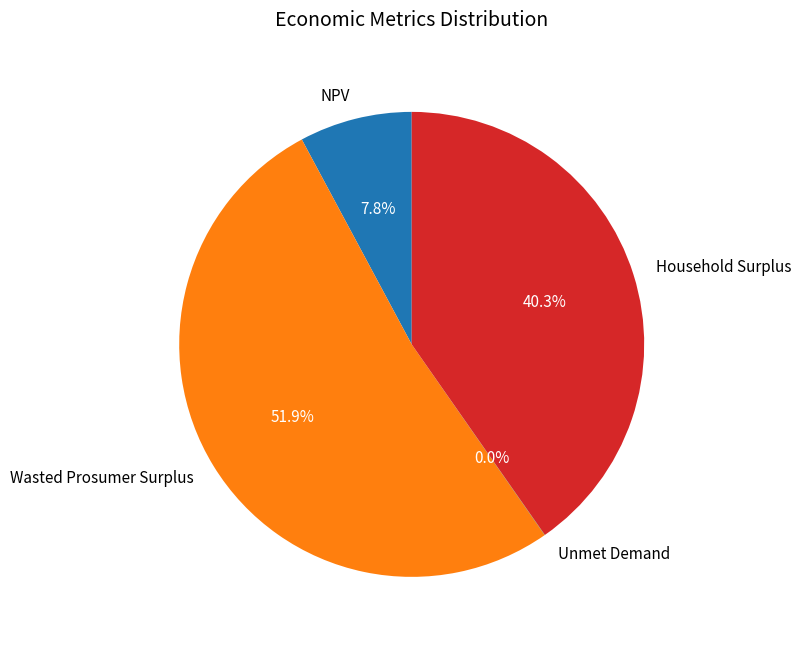

To the nearest percent, what is the difference between the largest and smallest slice percentages?

52%